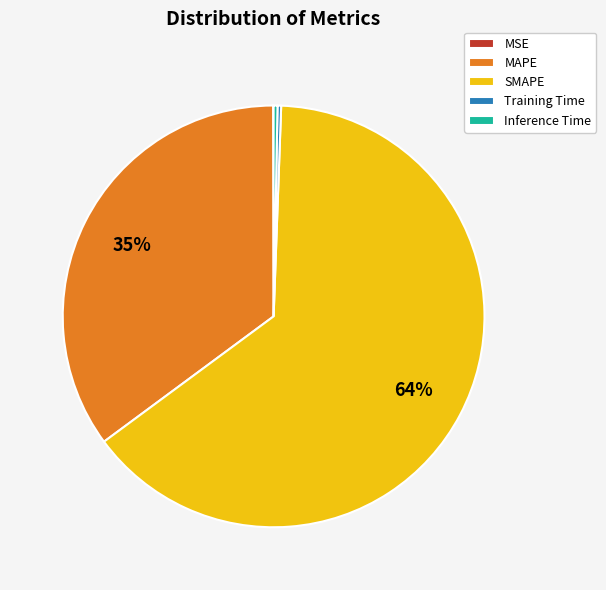

Which category accounts for the majority?

SMAPE